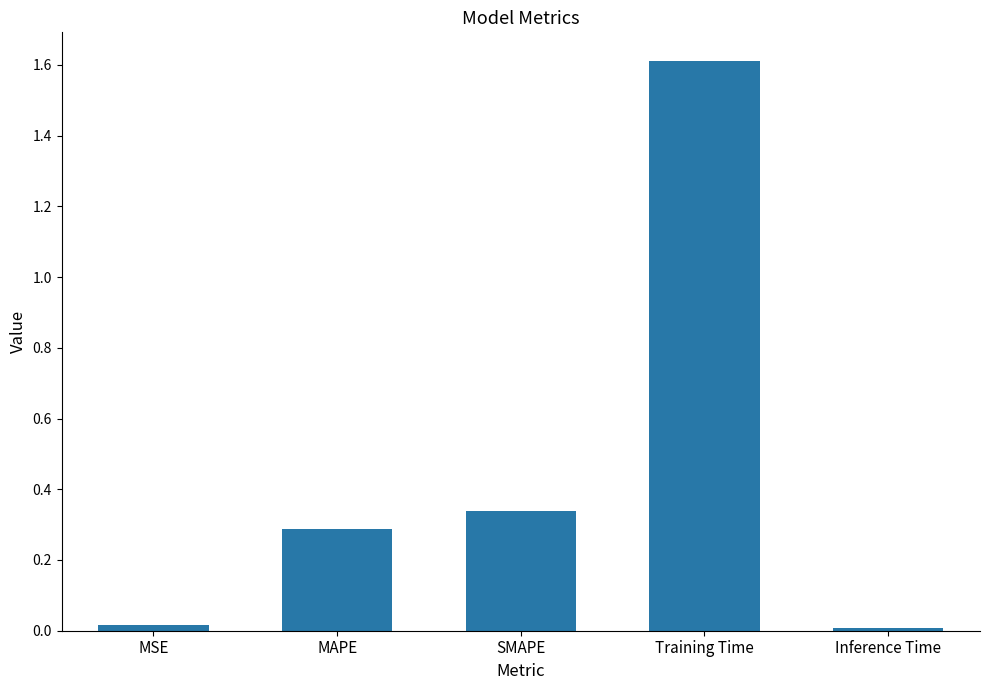

Which label corresponds to the largest value in the chart?

Training Time